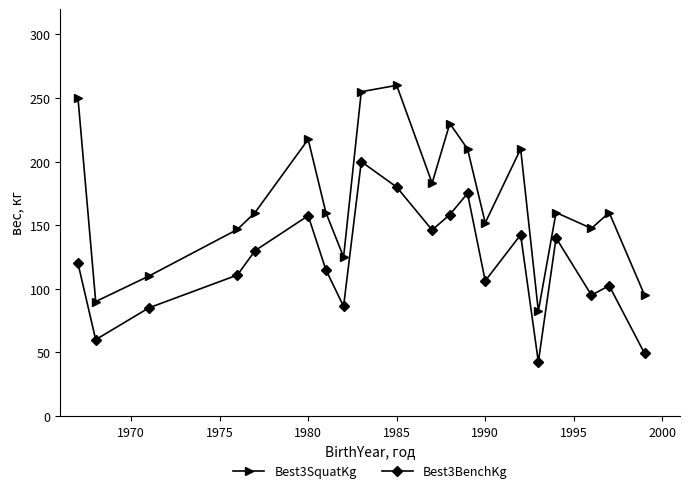

Rank the series by their maximum value, from lowest to highest.

Best3BenchKg, Best3SquatKg